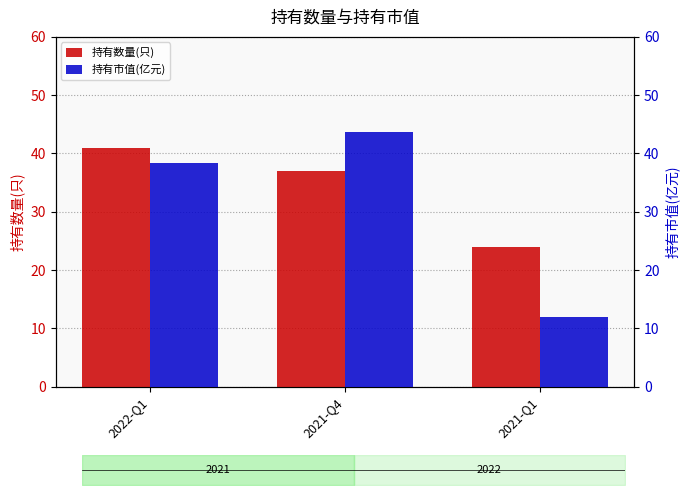

How many values in the 持有数量(只) series exceed 37?

1